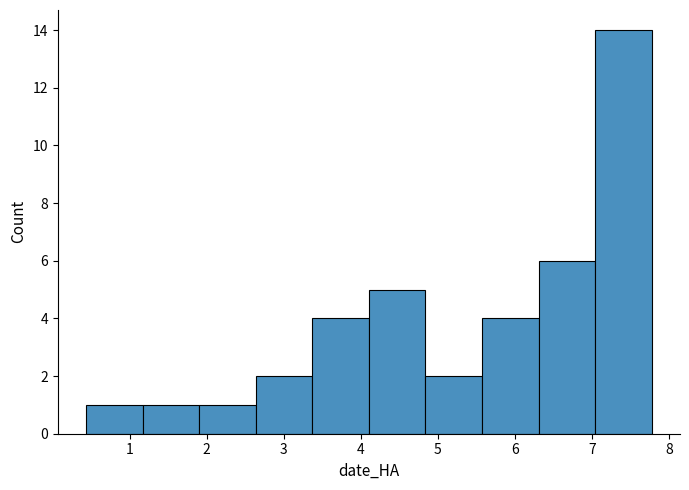

Which range on the x-axis has the tallest bar?

7.0 to 7.8